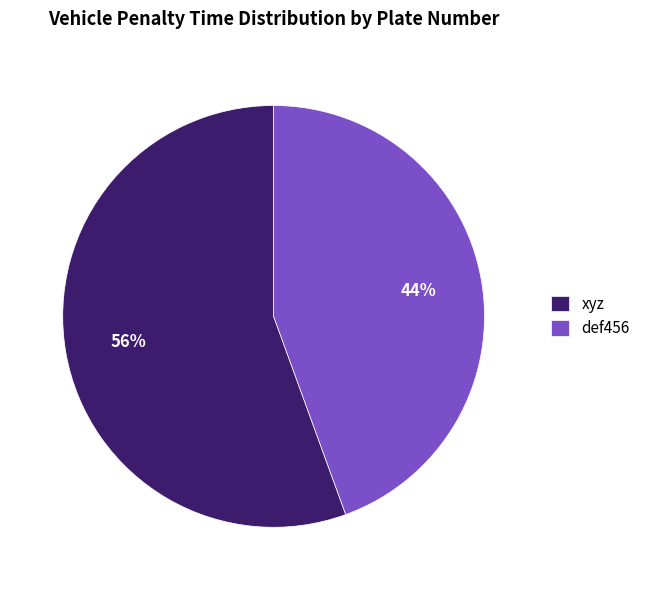

Count the number of slices in the pie.

2